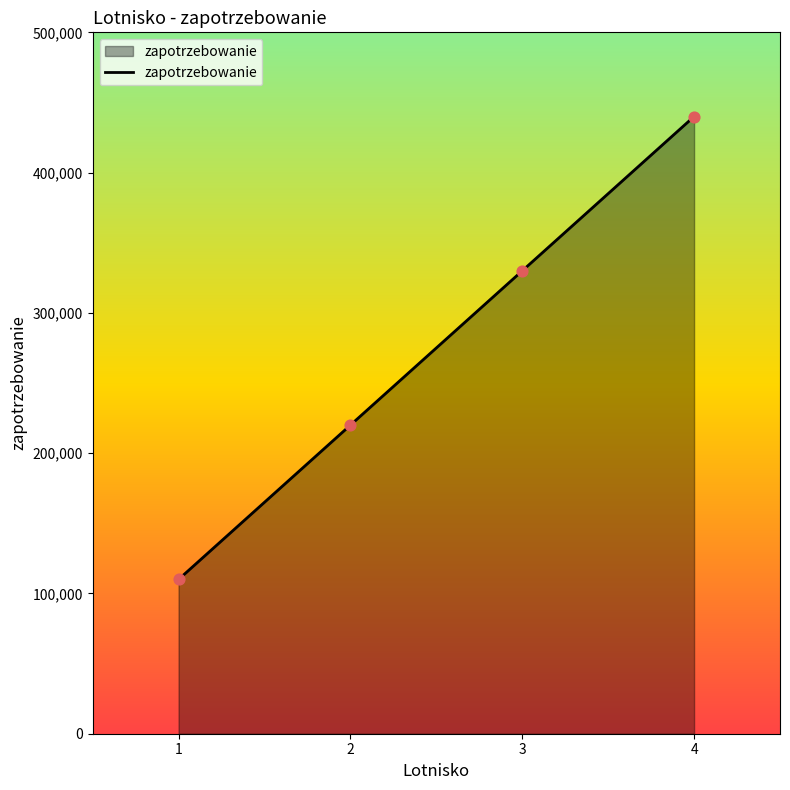

Between 2 and 3, which is larger?

3